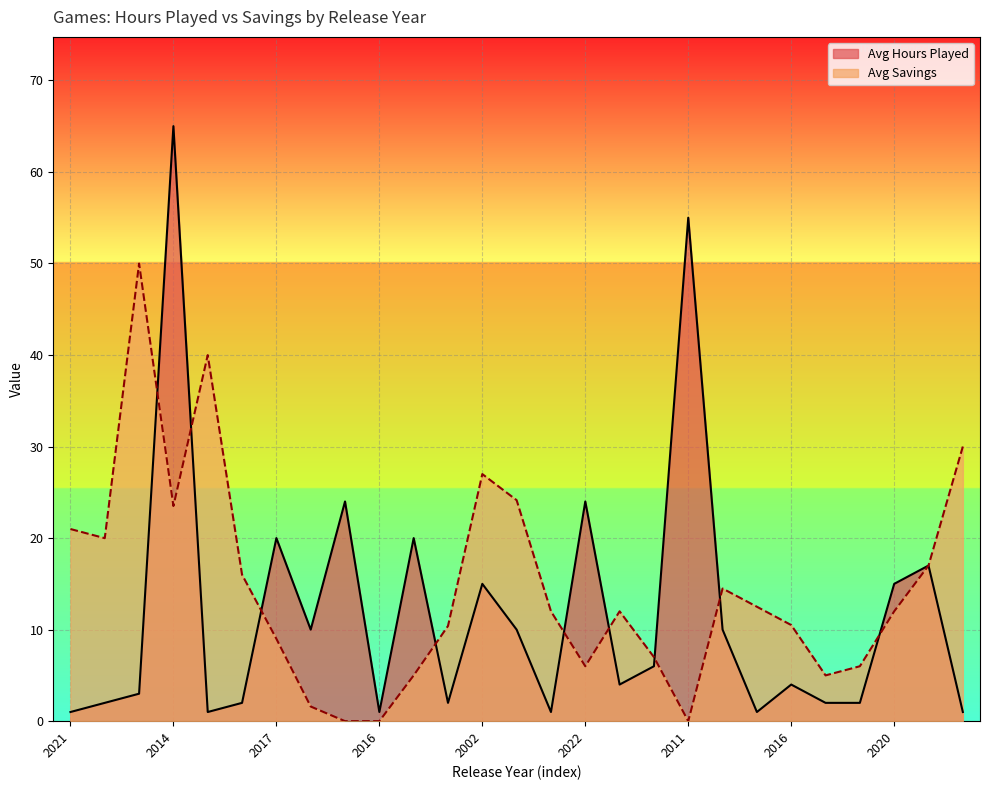

Rank the series at 2015 from highest to lowest value.

Avg Savings, Avg Hours Played